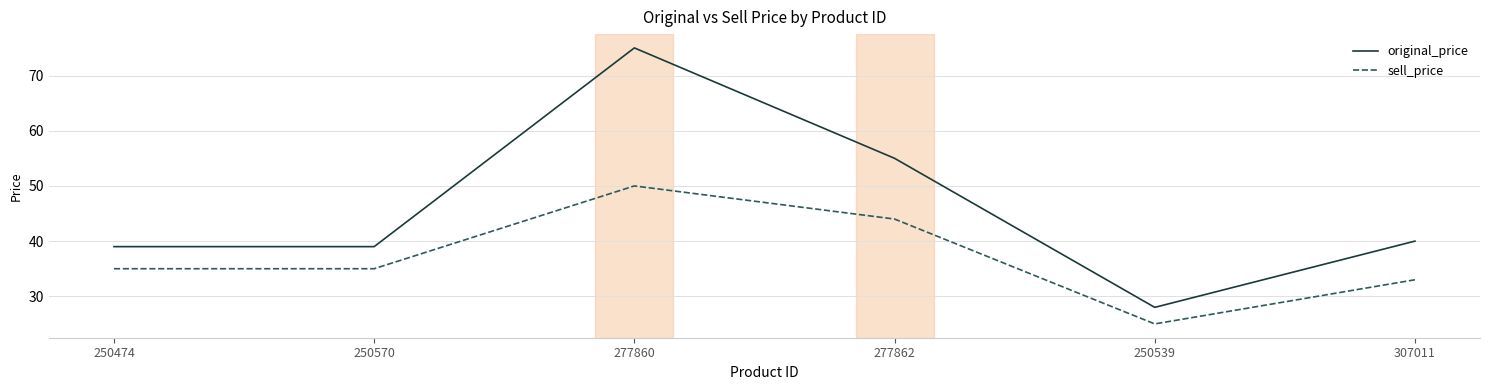

Where is original_price nearest to the value 51?

277862